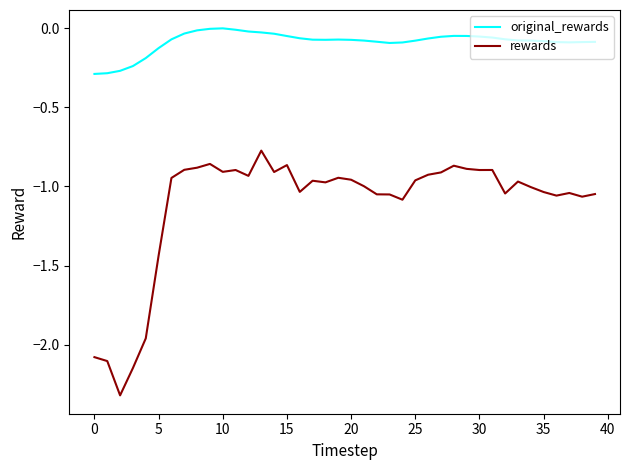

List the series in order of their overall mean, lowest first.

rewards, original_rewards